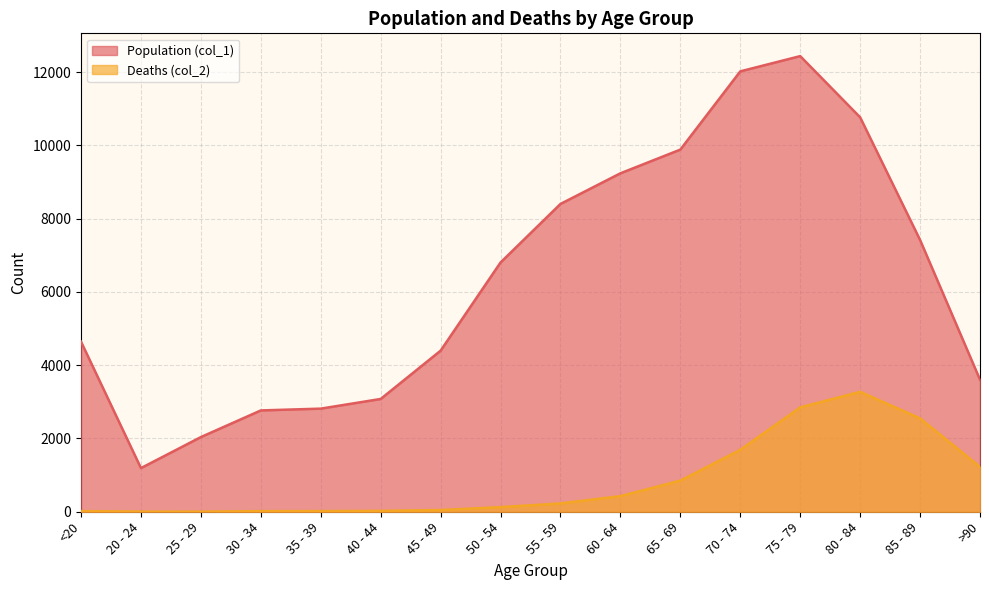

What is the sum of the Population (col_1) values at 25 - 29 and >90?

5642